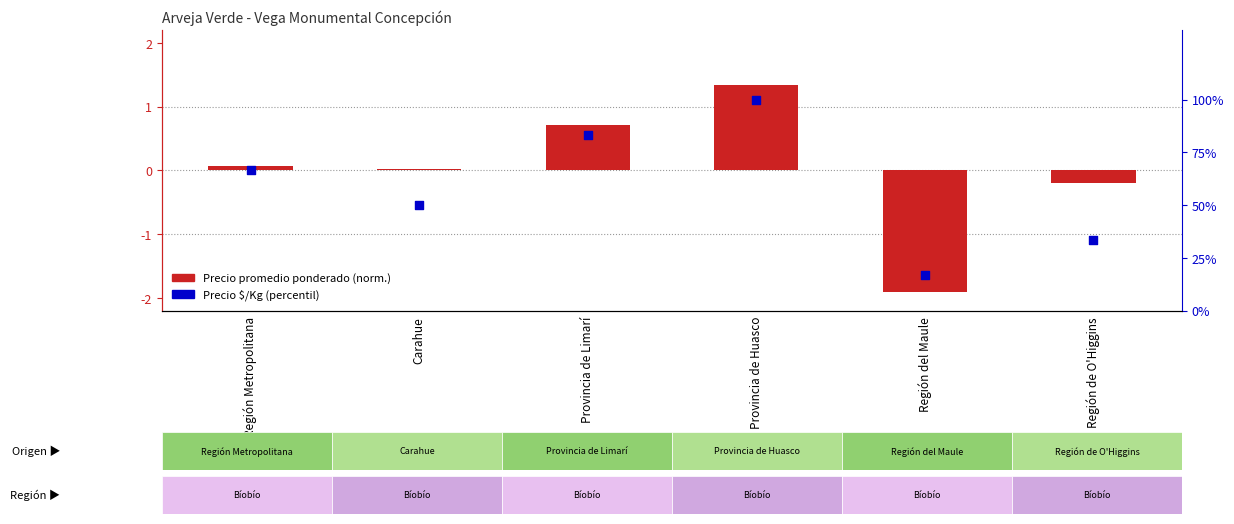

What are all the series names shown in the legend?

Precio promedio ponderado (normalizado), Precio $/Kg (percentil)